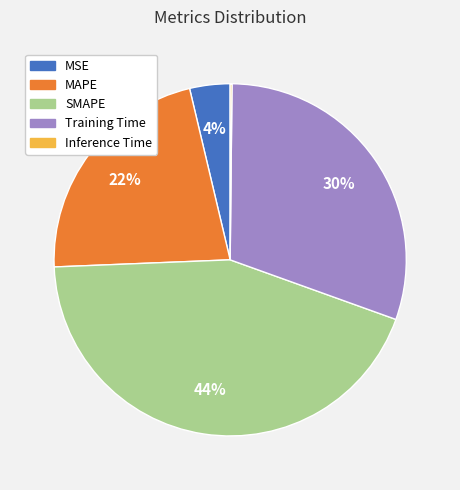

To the nearest percent, what is the difference between the largest and smallest slice percentages?

44%